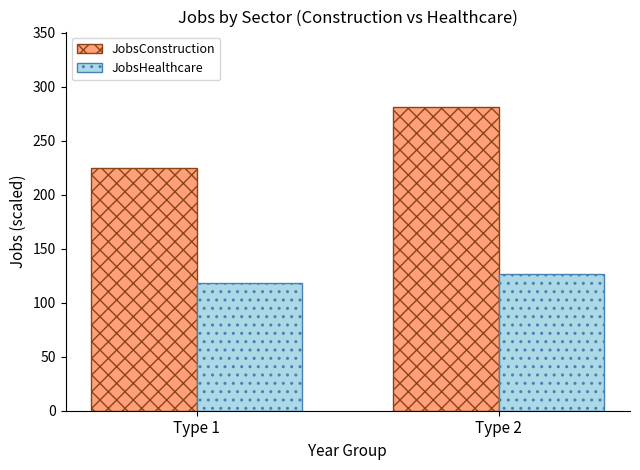

What is the sum of the JobsHealthcare values at Type 2 and Type 1?

245